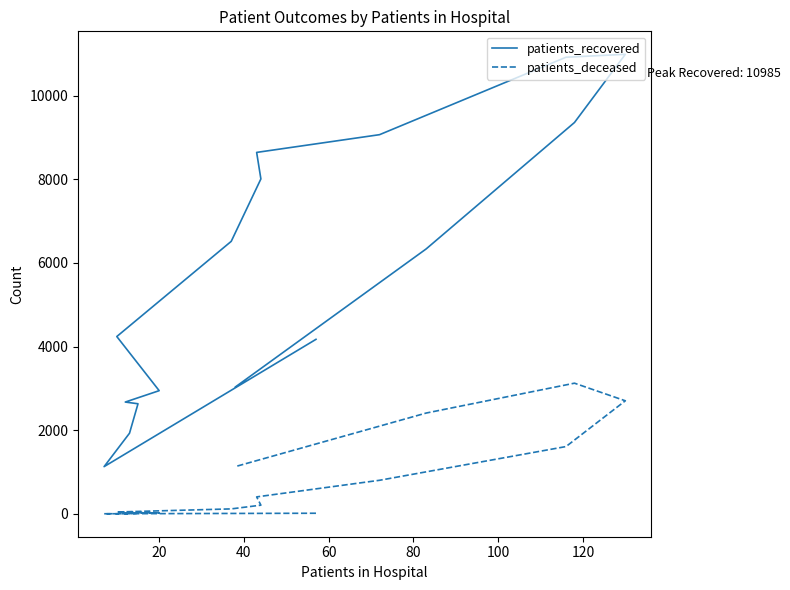

What is the average value of the patients_recovered series?

5785